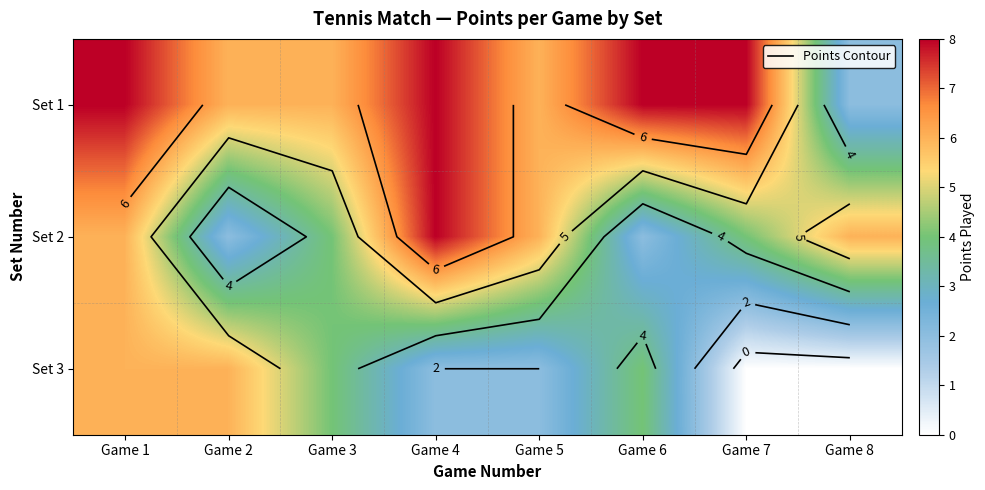

How many categories are shown in the chart?

8